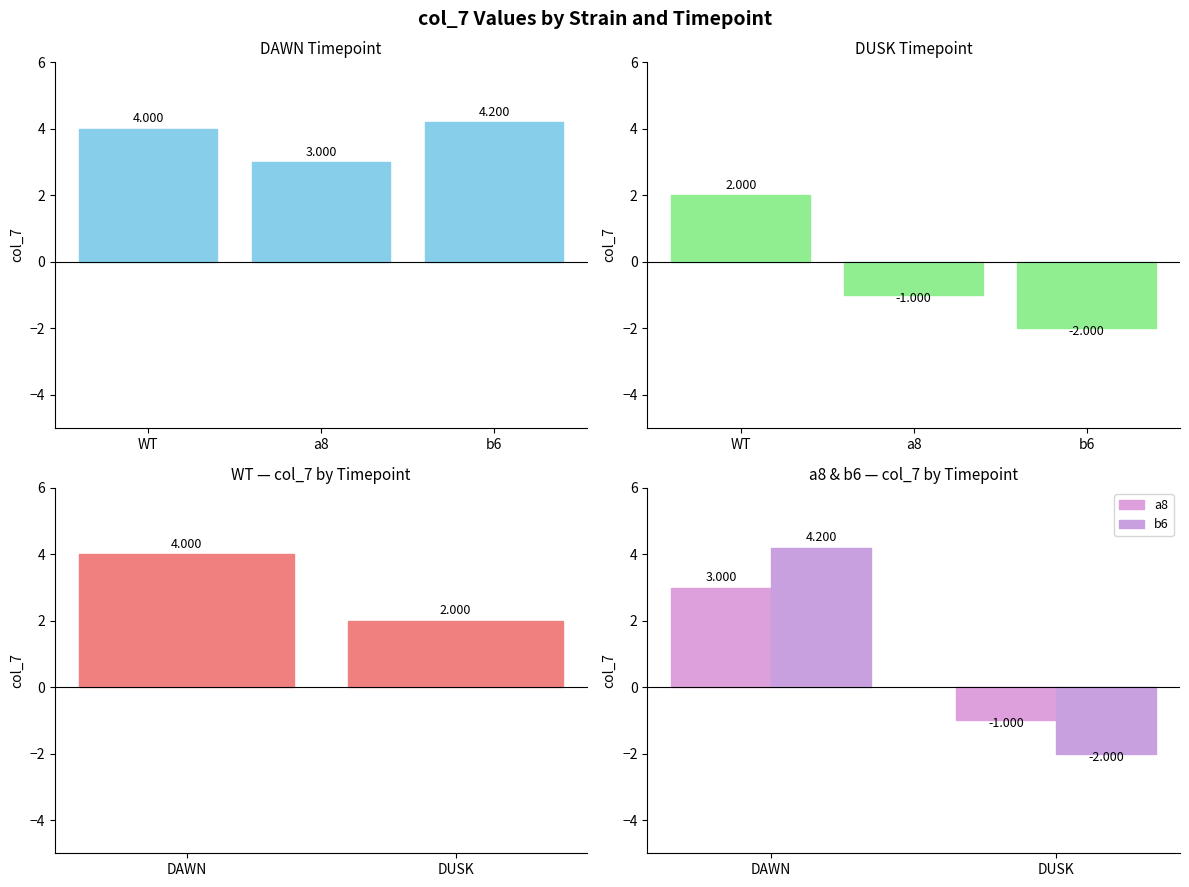

How many DAWN values are between 3 and 4?

2